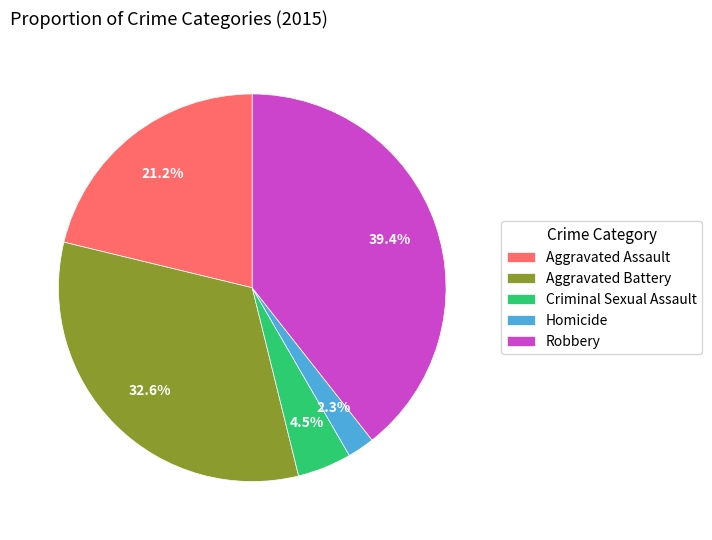

What is the ratio of the value at Aggravated Assault to the value at Aggravated Battery?

0.7